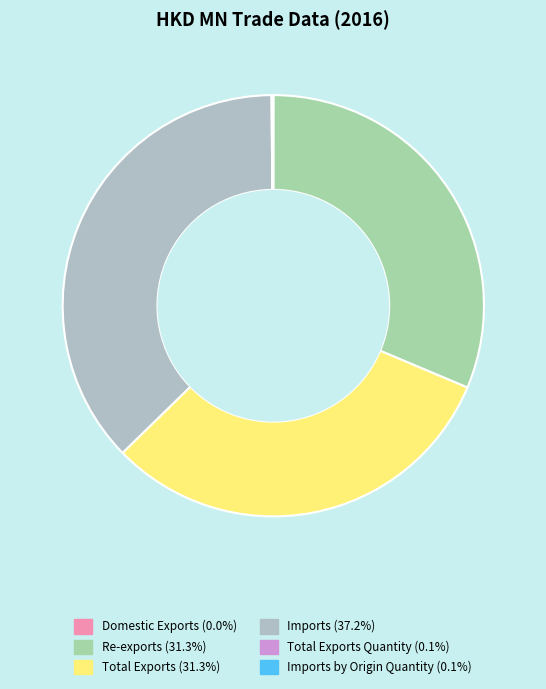

Is there any slice that represents more than half of the pie?

No